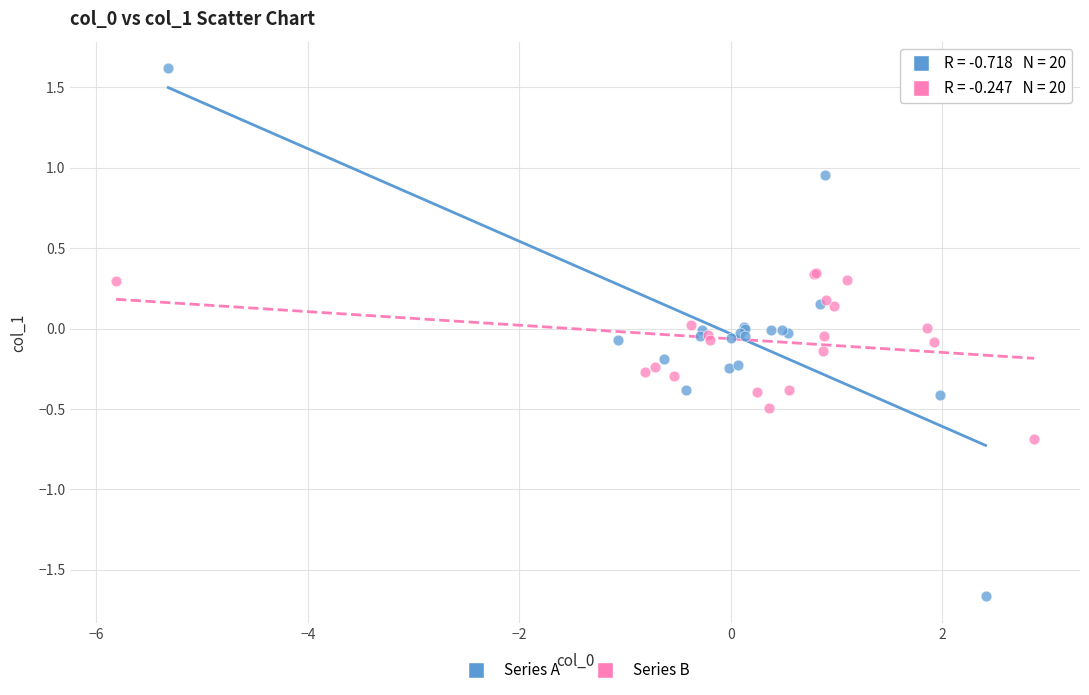

Which series reaches the maximum Y coordinate?

Series A